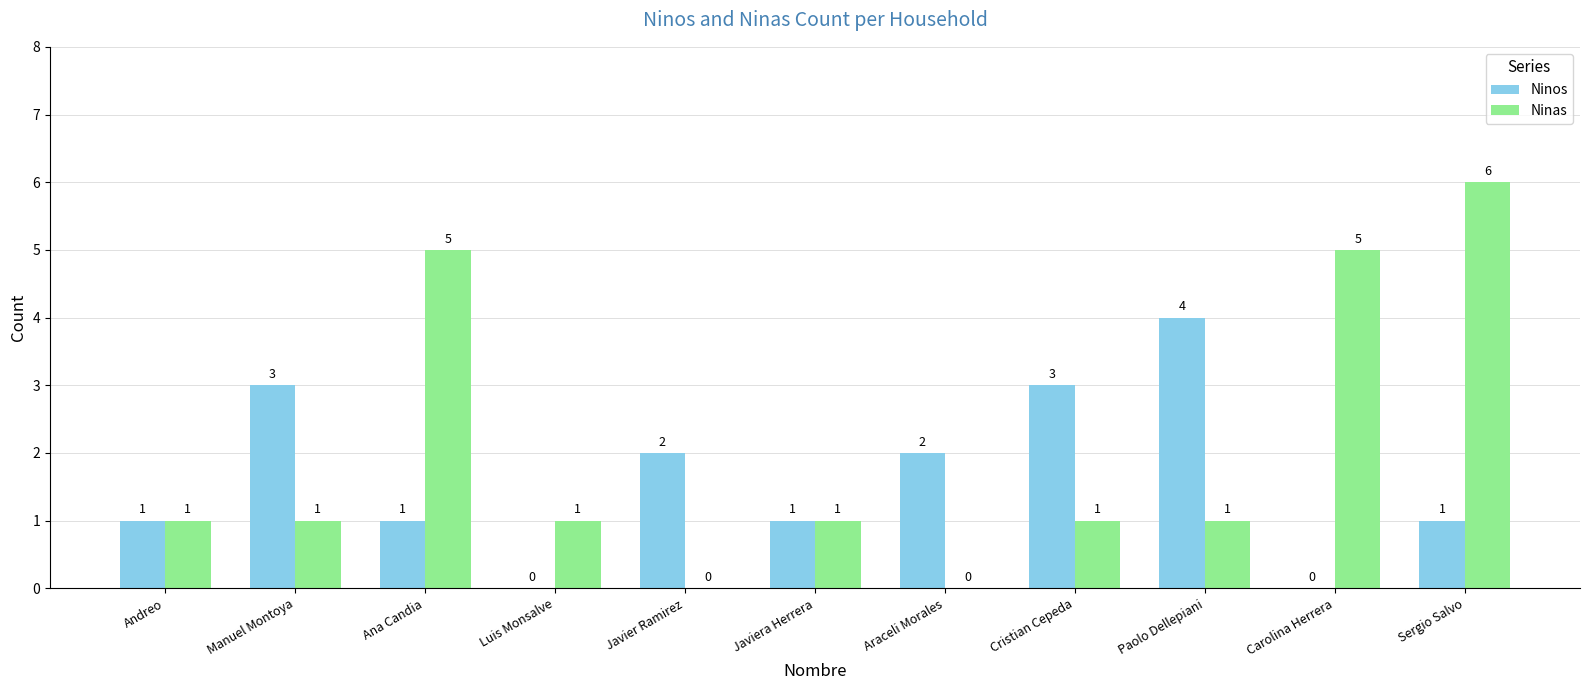

Reading right to left, what are all the values shown in this chart?

Ninos: Sergio Salvo=1	Carolina Herrera=0	Paolo Dellepiani=4	Cristian Cepeda=3	Araceli Morales=2	Javiera Herrera=1	Javier Ramirez=2	Luis Monsalve=0	Ana Candia=1	Manuel Montoya=3	Andreo=1
Ninas: Sergio Salvo=6	Carolina Herrera=5	Paolo Dellepiani=1	Cristian Cepeda=1	Araceli Morales=0	Javiera Herrera=1	Javier Ramirez=0	Luis Monsalve=1	Ana Candia=5	Manuel Montoya=1	Andreo=1